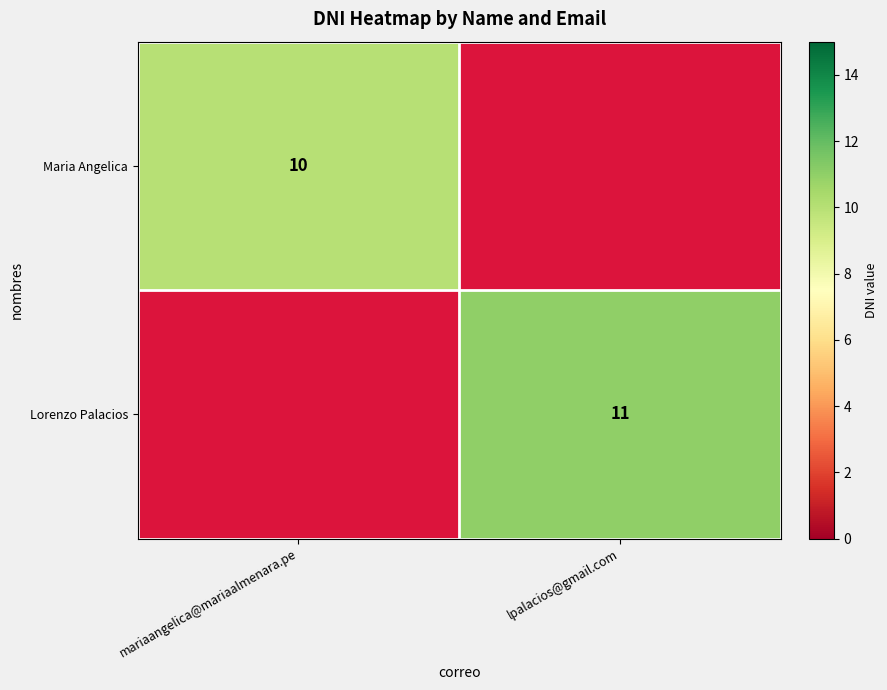

Which category has the lowest value across all series?

mariaangelica@mariaalmenara.pe